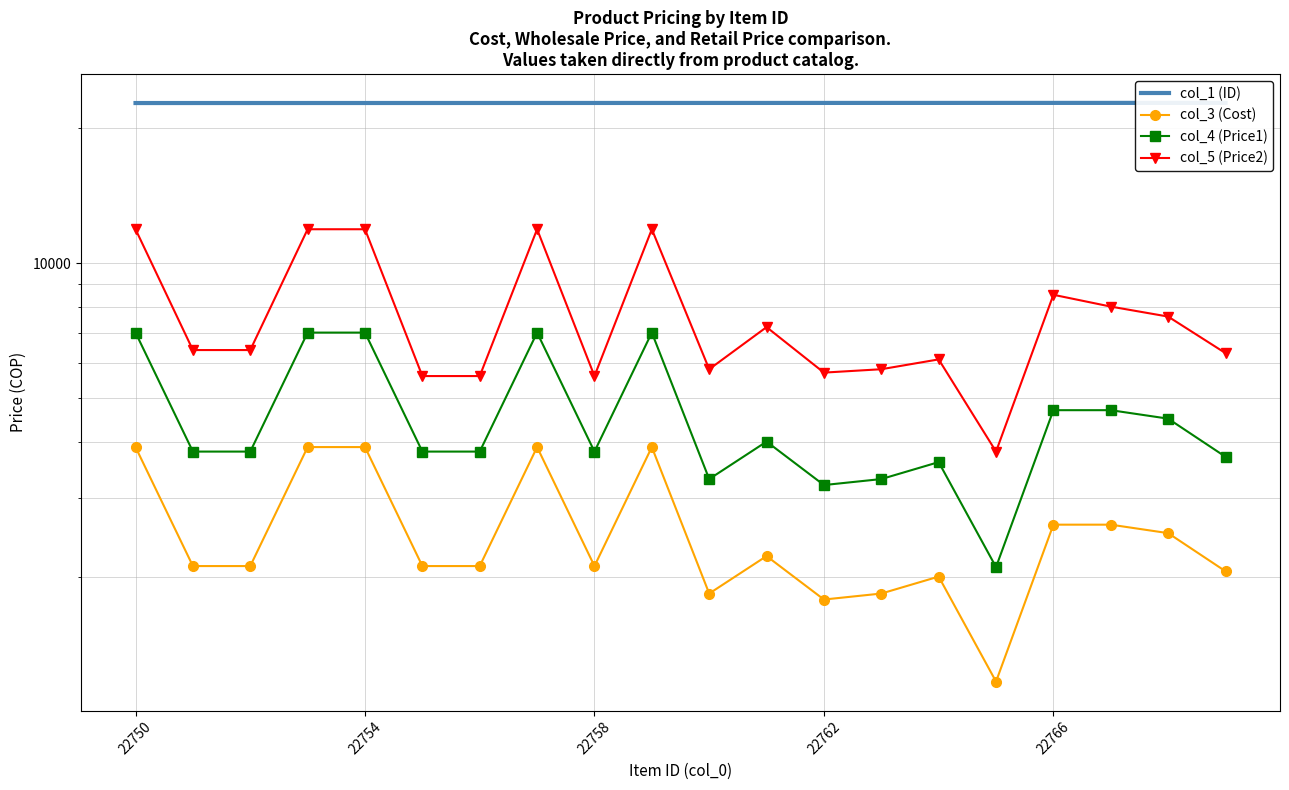

What are all the series names shown in the legend?

col_1 (ID), col_3 (Cost), col_4 (Price1), col_5 (Price2)